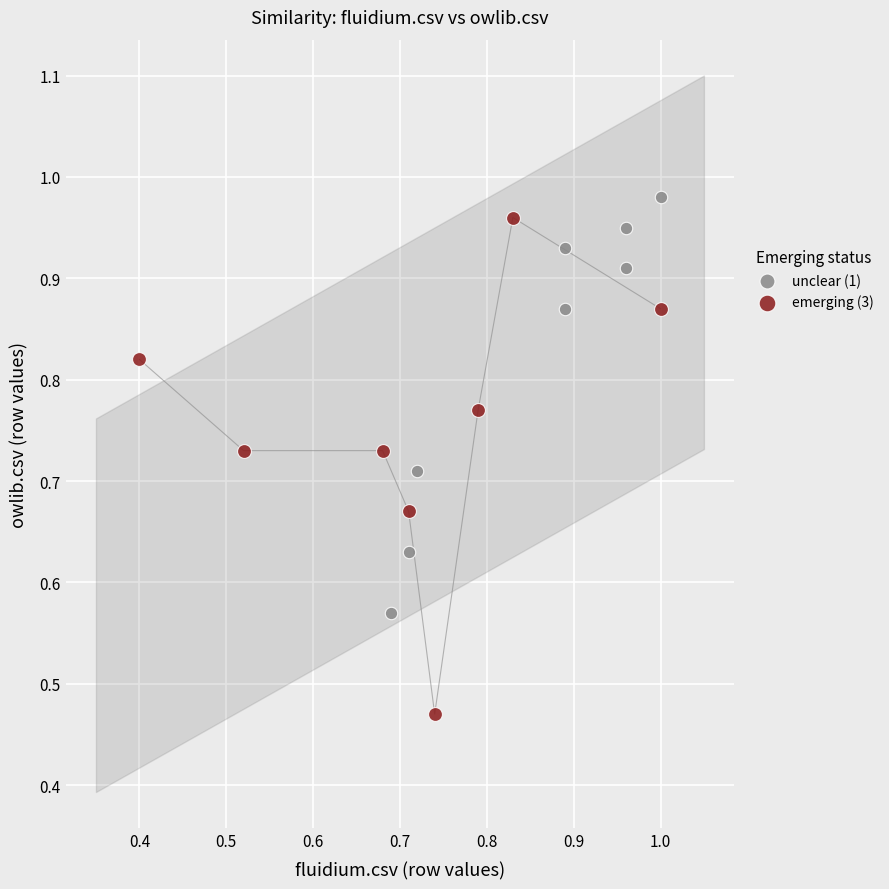

Which series contains the highest Y value?

unclear (1)